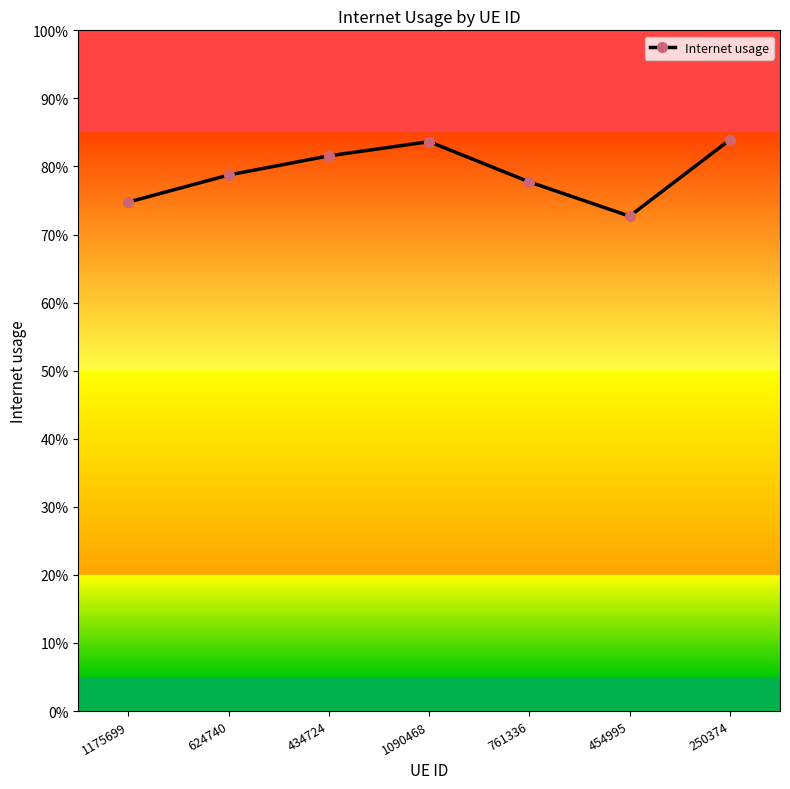

The value at 1090468 is 1.3. True or false?

False